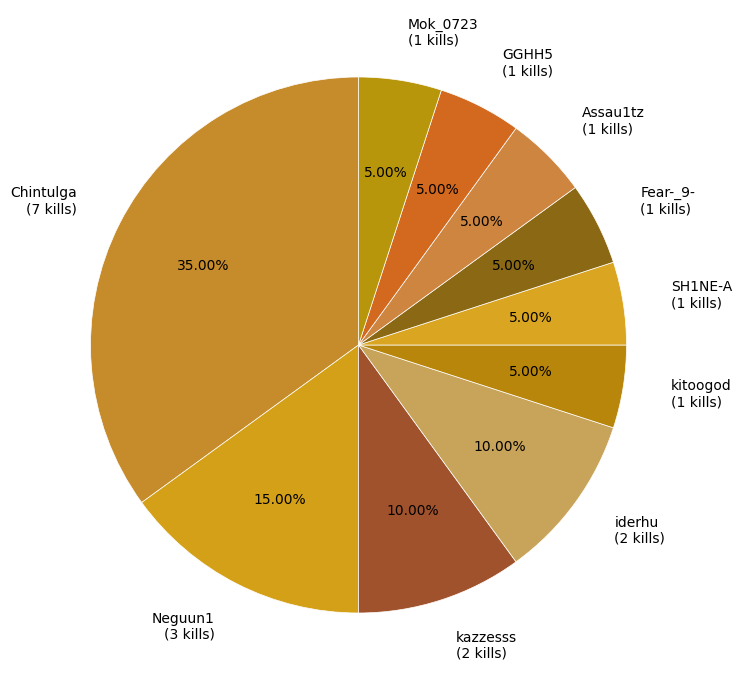

Is there a majority slice in this chart?

No